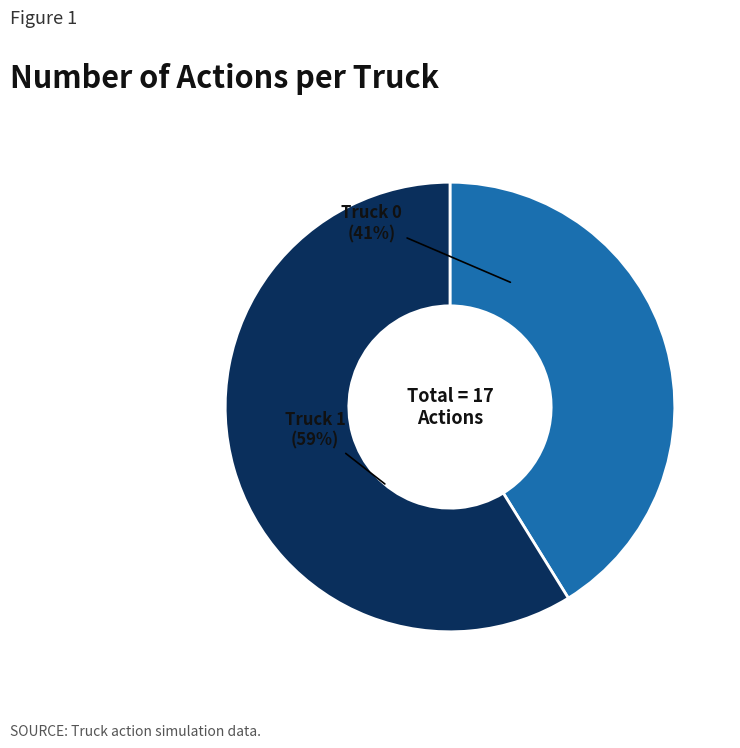

Approximately how many times larger is the value at Truck 0 compared to Truck 1?

0.7